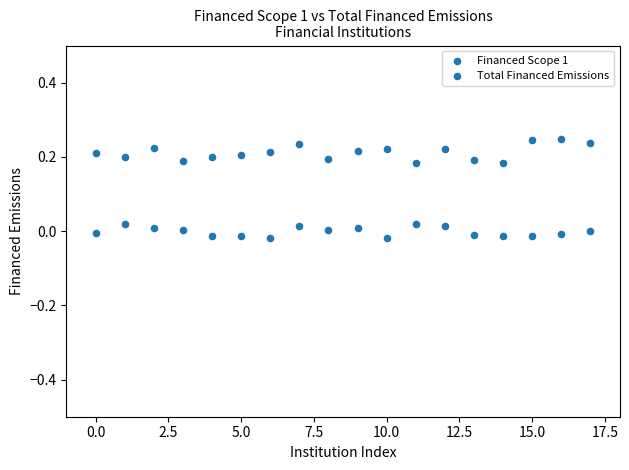

Count the number of points in this scatter plot.

36